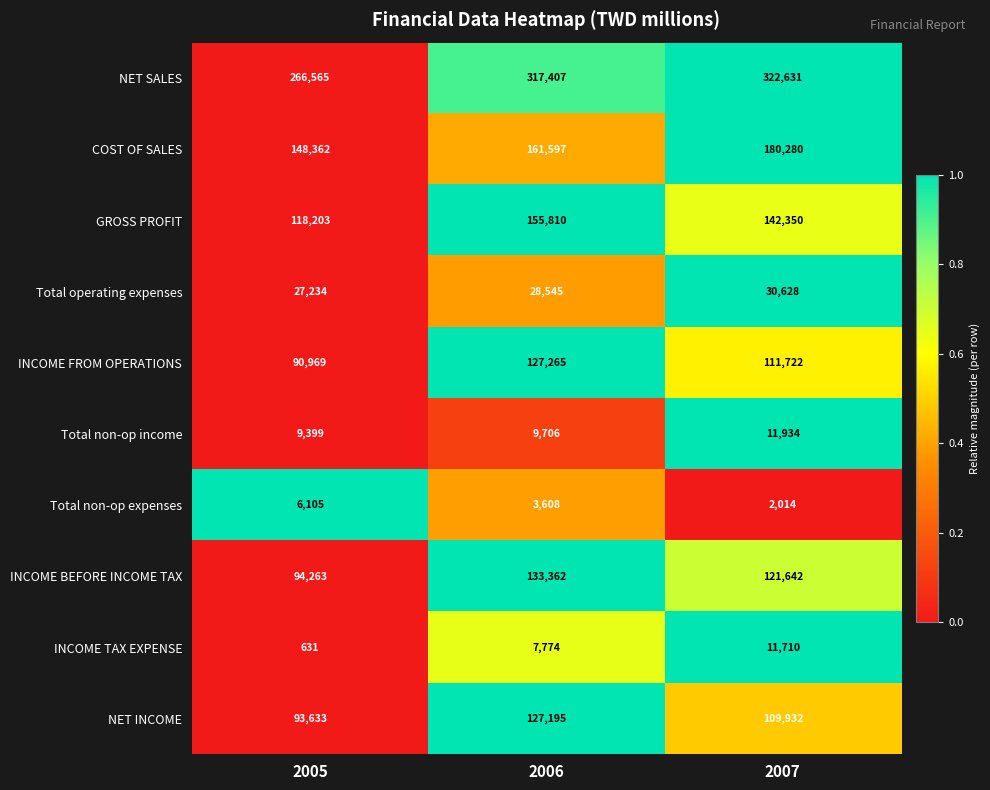

Count the number of categories in the chart.

3